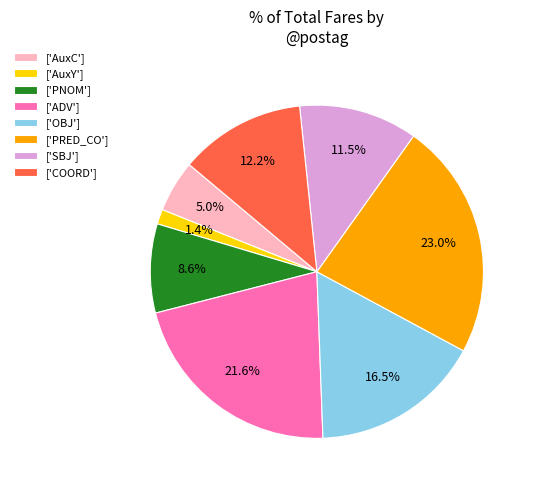

Is there any slice that represents more than half of the pie?

No